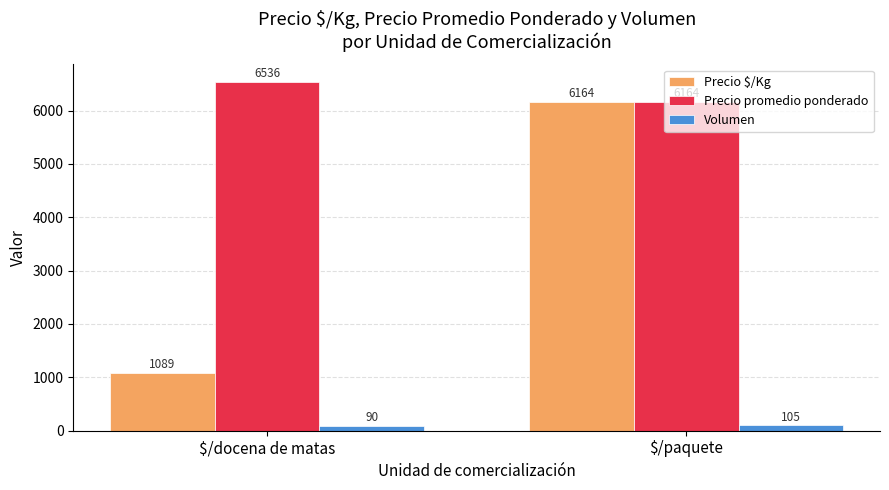

Reading right to left, extract all data points from this chart.

Precio $/Kg: $/paquete=6164	$/docena de matas=1089
Precio promedio ponderado: $/paquete=6164	$/docena de matas=6536
Volumen: $/paquete=105	$/docena de matas=90